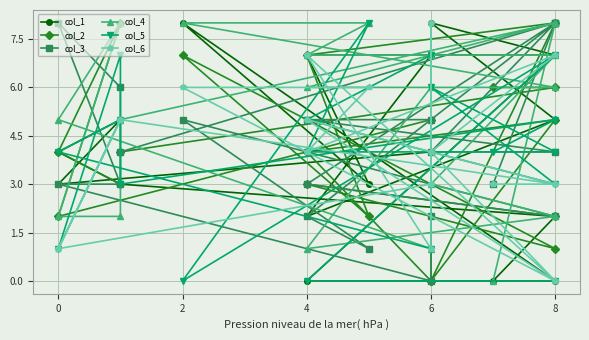

Which series changed the most between 6 and 14?

col_2